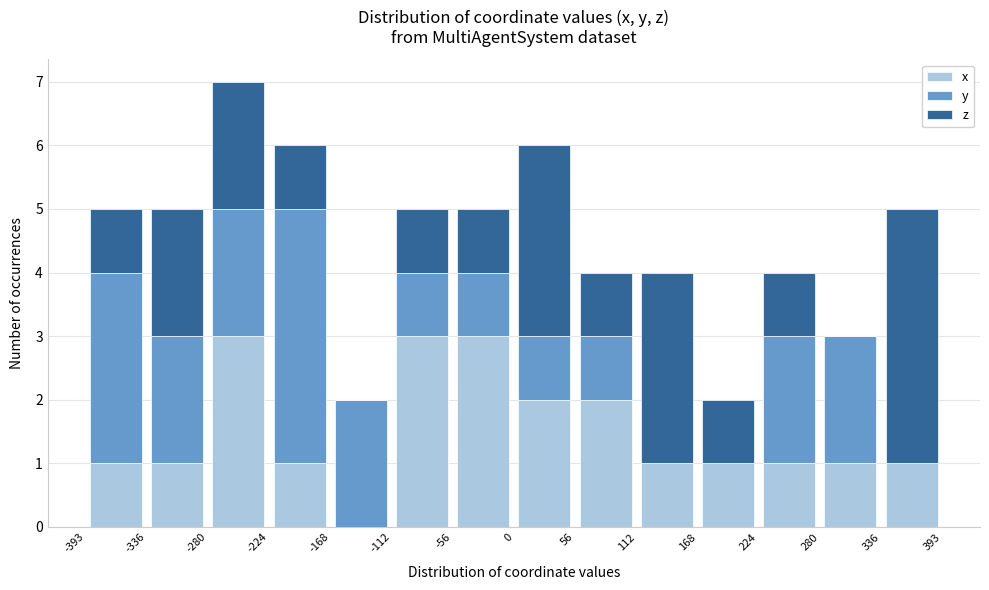

Which range on the x-axis has the tallest stacked bar (by total height)?

-280 to -224